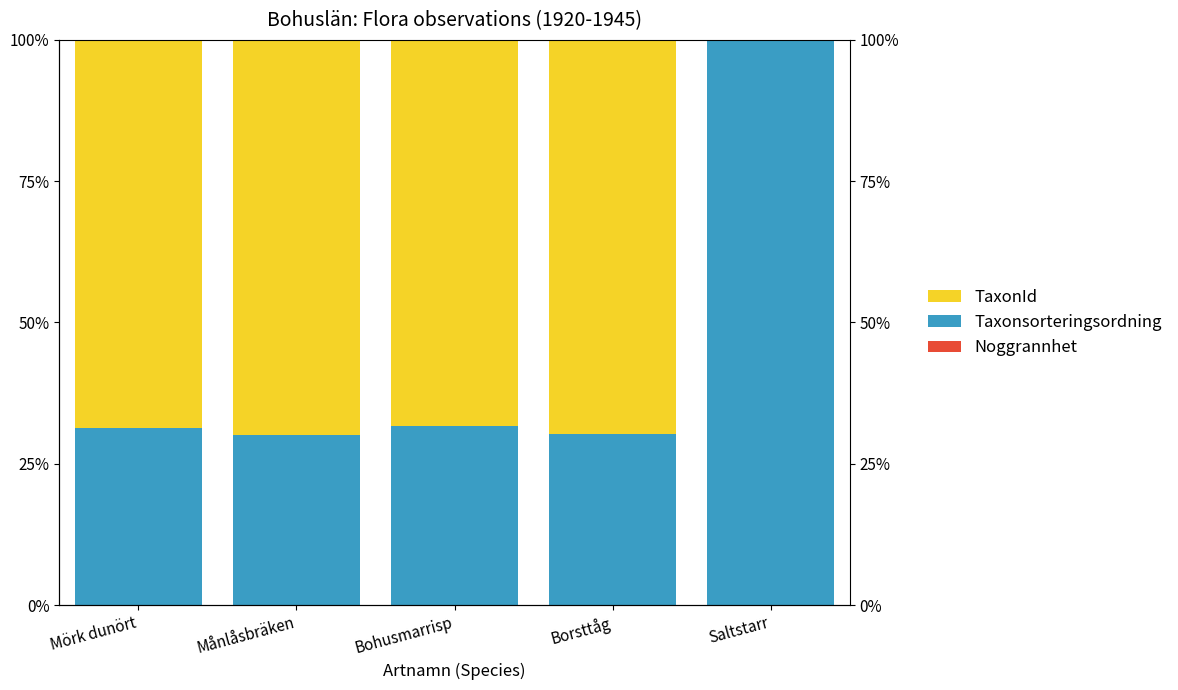

What is the sum of the TaxonId values at Bohusmarrisp and Mörk dunört?

137.0